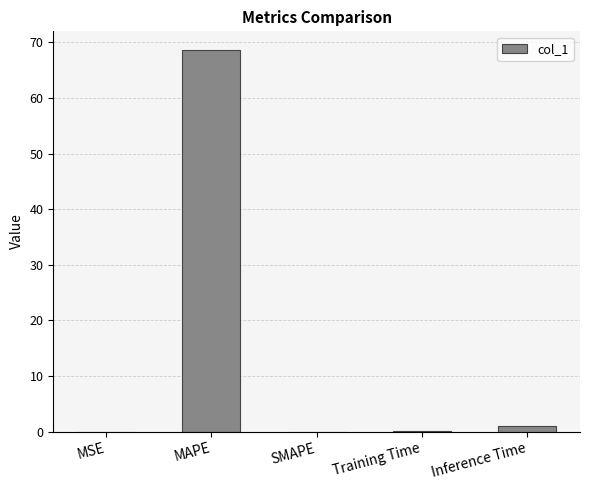

What is the maximum value shown in the chart?

68.5